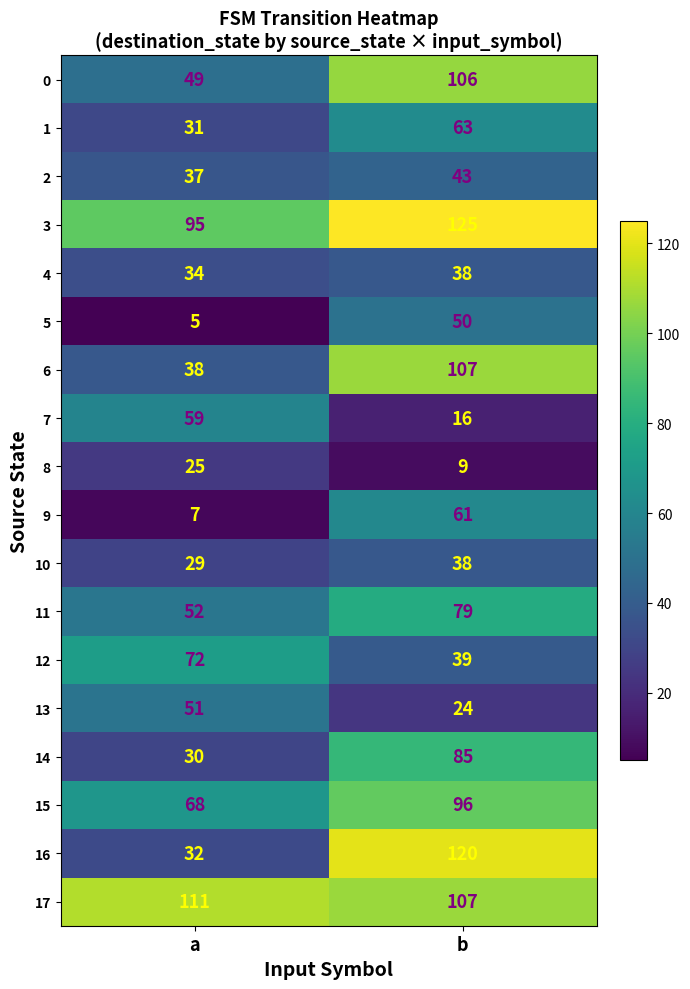

Read the 4 value at b.

38